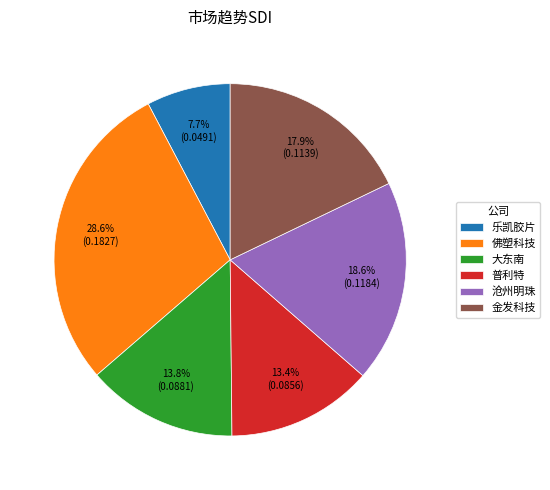

What percentage do 沧州明珠 and 乐凯胶片 together represent?

26.3%